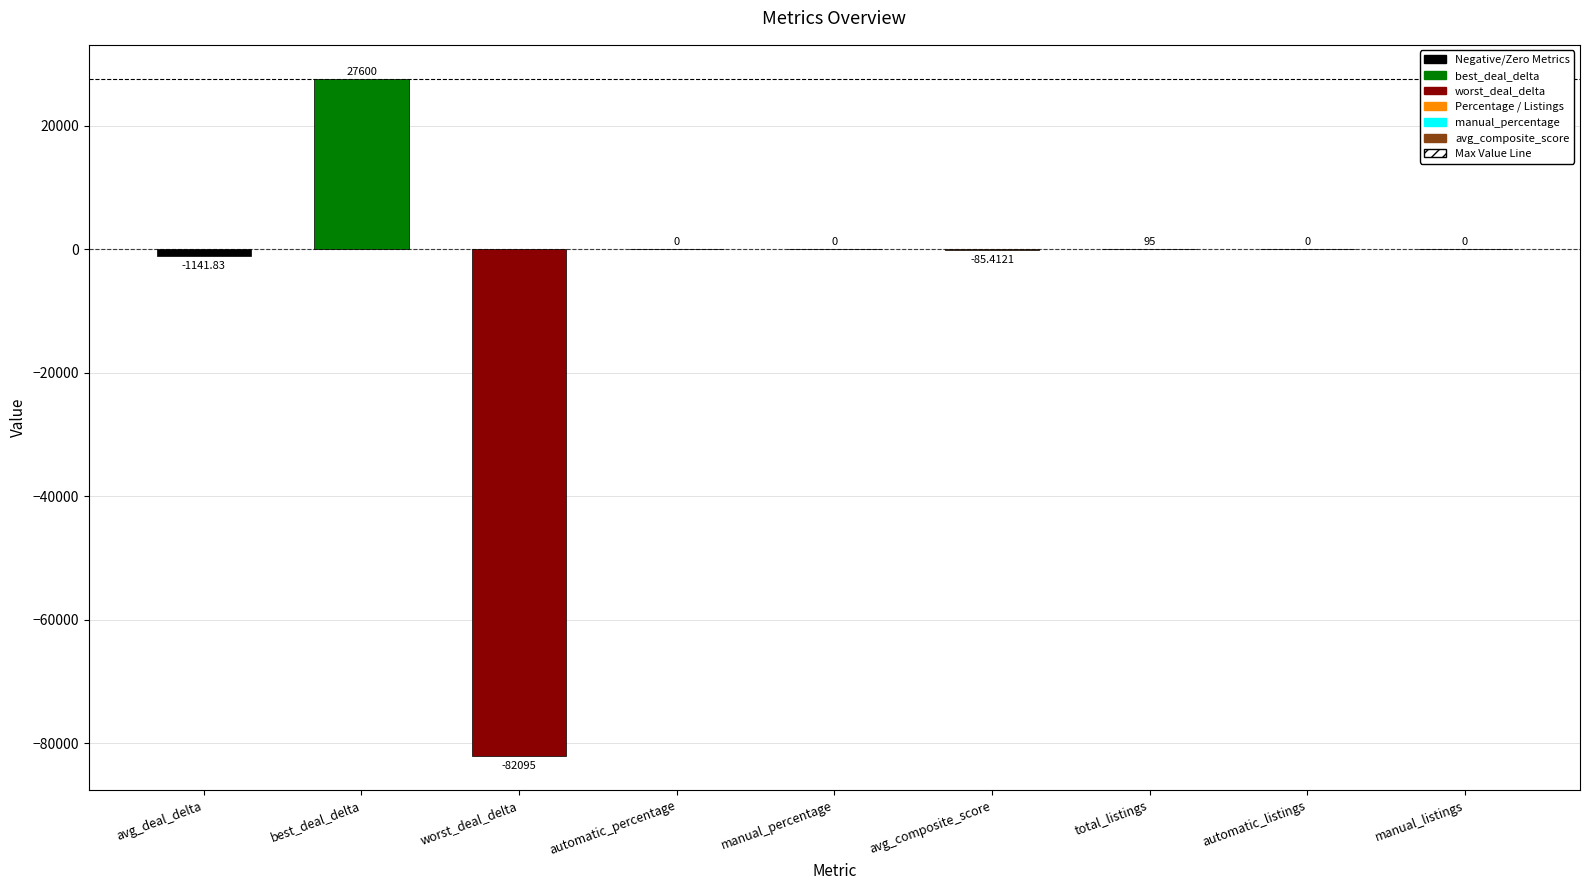

Which category has the highest value across all series?

best_deal_delta